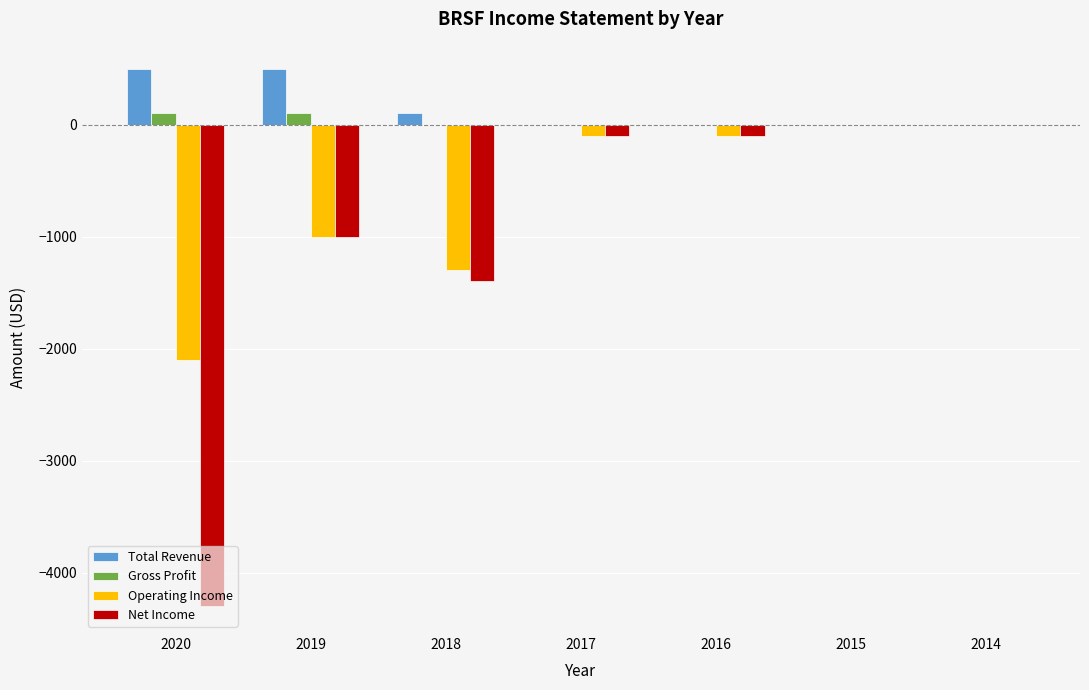

Count the number of categories in the chart.

7